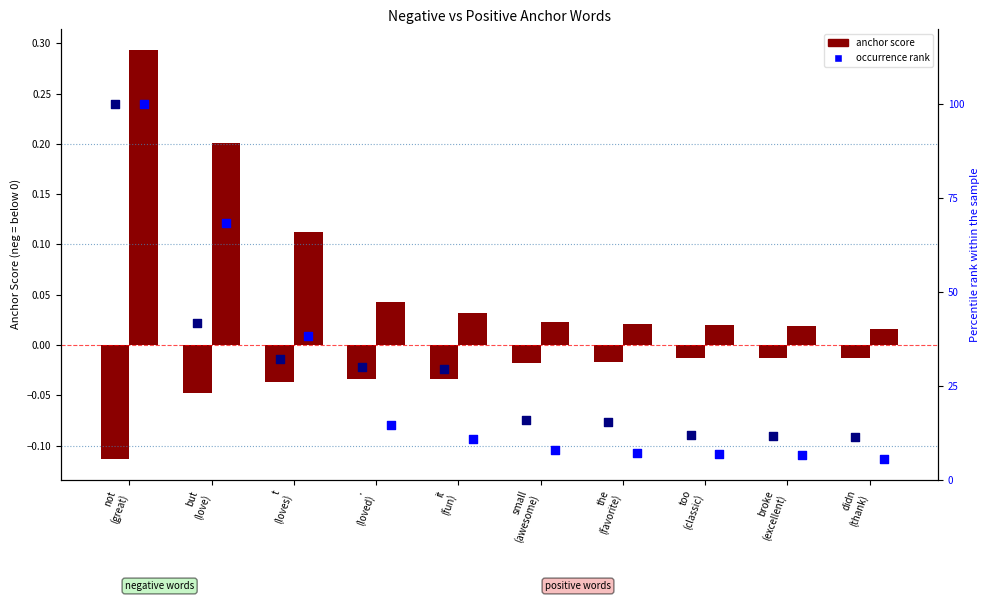

What is the total value across all series at .
(loved)?

44.5